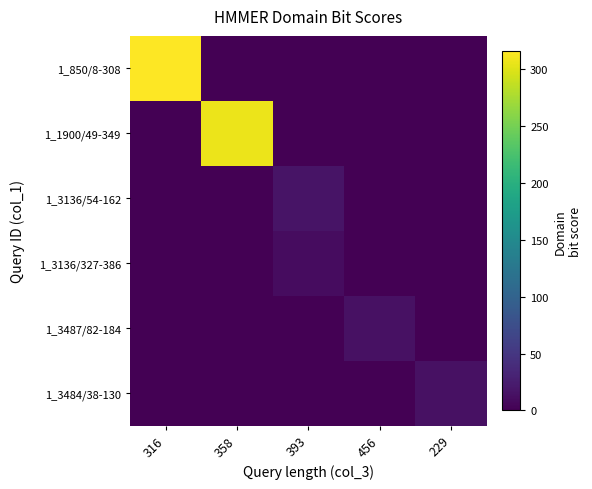

Reading left to right, transcribe all the data shown in this chart.

1_850/8-308: 316=315.9	358=0.0	393=0.0	456=0.0	229=0.0
1_1900/49-349: 316=0.0	358=306.3	393=0.0	456=0.0	229=0.0
1_3136/54-162: 316=0.0	358=0.0	393=16.3	456=0.0	229=0.0
1_3136/327-386: 316=0.0	358=0.0	393=10.2	456=0.0	229=0.0
1_3487/82-184: 316=0.0	358=0.0	393=0.0	456=14.7	229=0.0
1_3484/38-130: 316=0.0	358=0.0	393=0.0	456=0.0	229=14.5